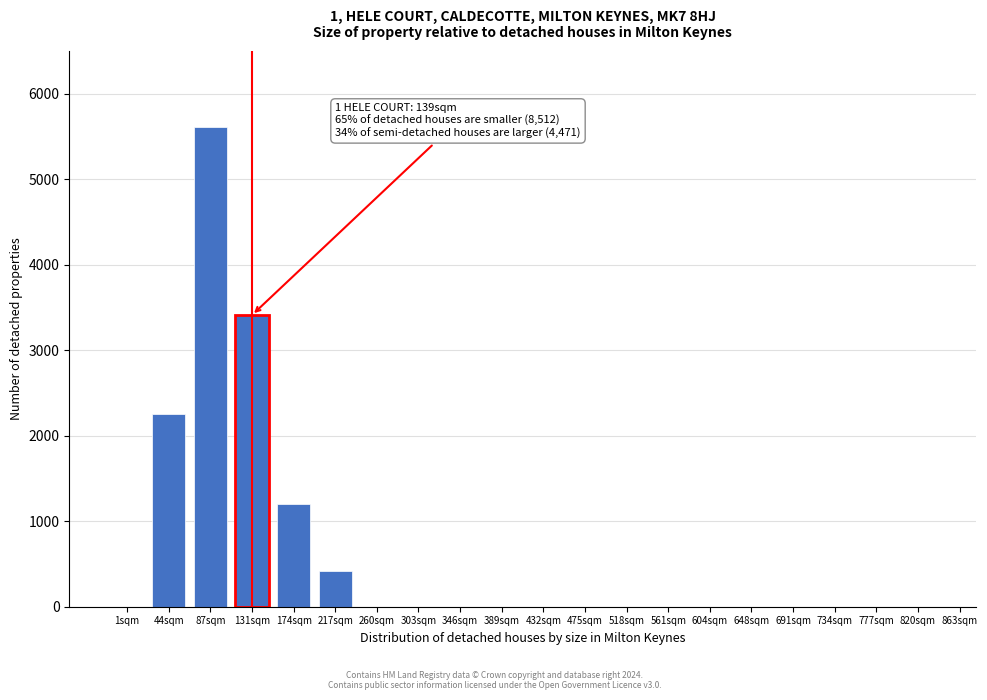

Reading left to right, transcribe all the data shown in this chart.

1sqm=0	44sqm=2249	87sqm=5612	131sqm=3412	174sqm=1202	217sqm=421	260sqm=0	303sqm=0	346sqm=0	389sqm=0	432sqm=0	475sqm=0	518sqm=0	561sqm=0	604sqm=0	648sqm=0	691sqm=0	734sqm=0	777sqm=0	820sqm=0